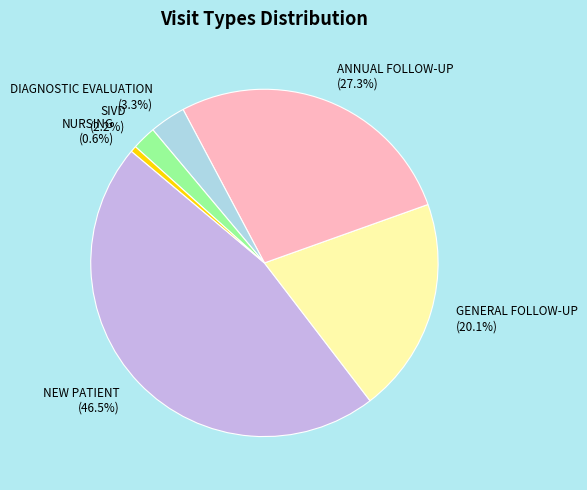

Is it true that GENERAL FOLLOW-UP is 12% of the pie?

False